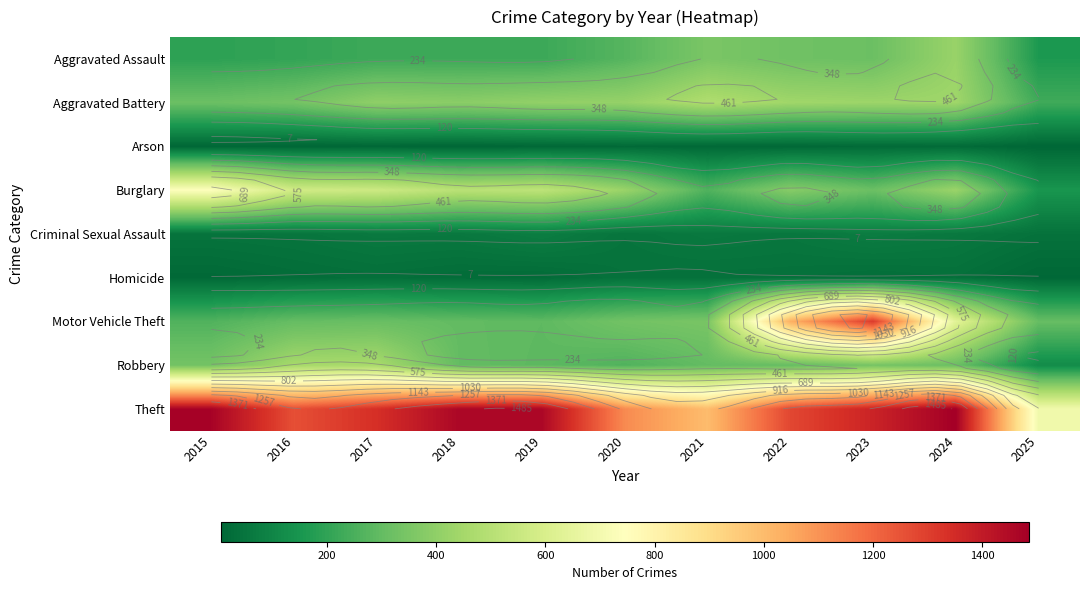

Which series has the widest spread of values?

Motor Vehicle Theft